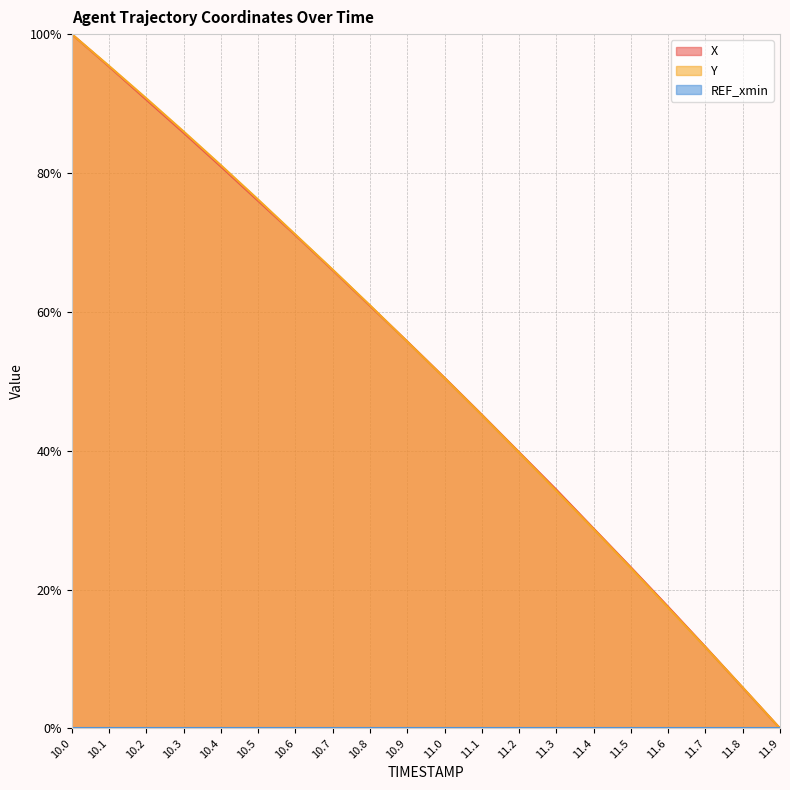

What is the difference between the second highest and minimum values in the X series?

95.3